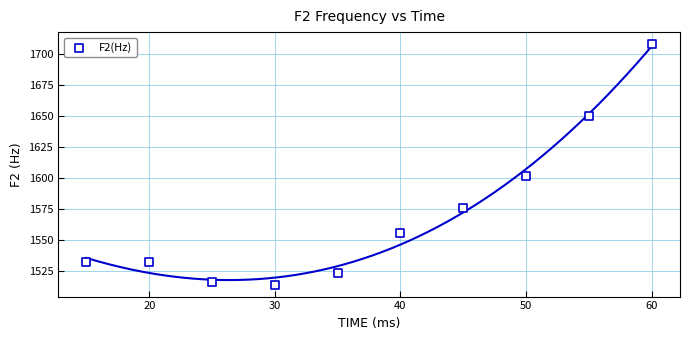

What Y value in the scatter plot is closest to 1611?

1602